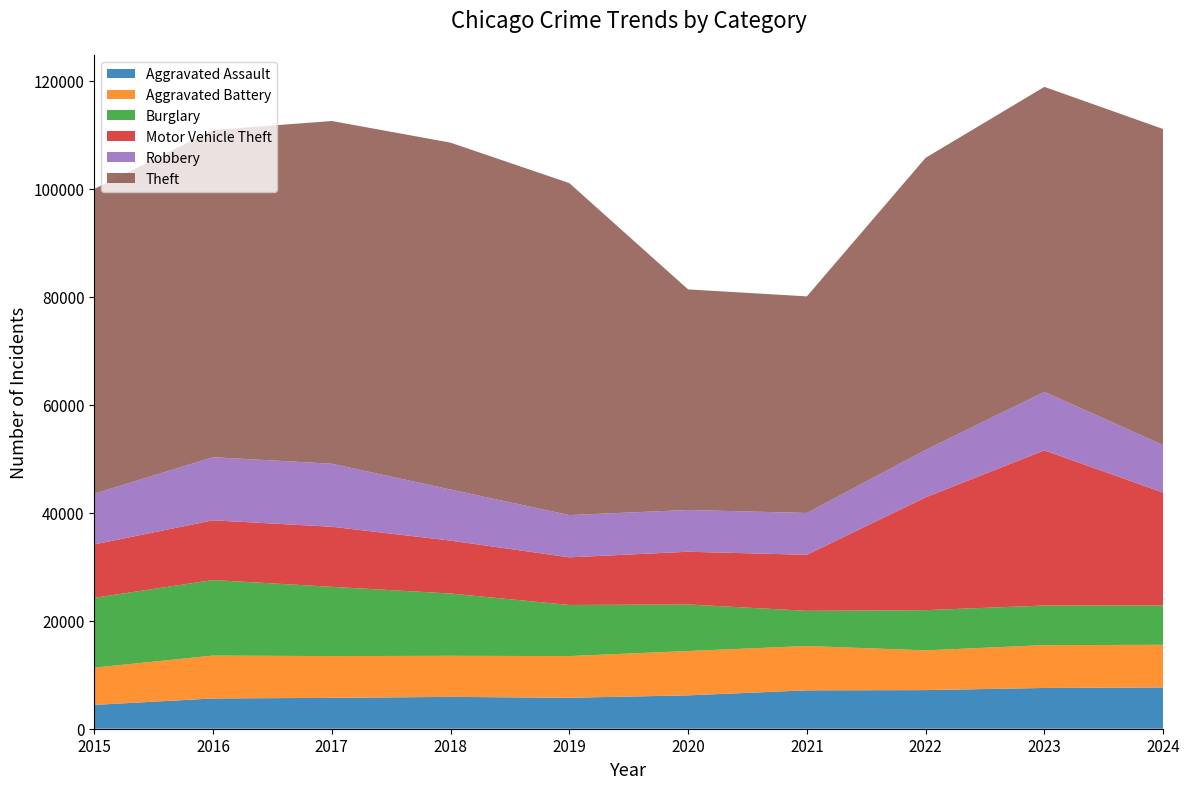

Reading left to right, what are all the values shown in this chart?

Aggravated Assault: 2015=4412	2016=5608	2017=5719	2018=5899	2019=5735	2020=6180	2021=7111	2022=7153	2023=7549	2024=7644
Aggravated Battery: 2015=6901	2016=7944	2017=7736	2018=7611	2019=7719	2020=8218	2021=8212	2022=7364	2023=7935	2024=7902
Burglary: 2015=12939	2016=13996	2017=12835	2018=11534	2019=9470	2020=8623	2021=6517	2022=7448	2023=7342	2024=7291
Motor Vehicle Theft: 2015=9888	2016=11060	2017=11126	2018=9805	2019=8825	2020=9764	2021=10381	2022=20897	2023=28742	2024=20907
Robbery: 2015=9406	2016=11691	2017=11677	2018=9464	2019=7825	2020=7739	2021=7749	2022=8777	2023=10845	2024=8803
Theft: 2015=56441	2016=60604	2017=63490	2018=64257	2019=61503	2020=40862	2021=40121	2022=54121	2023=56490	2024=58550